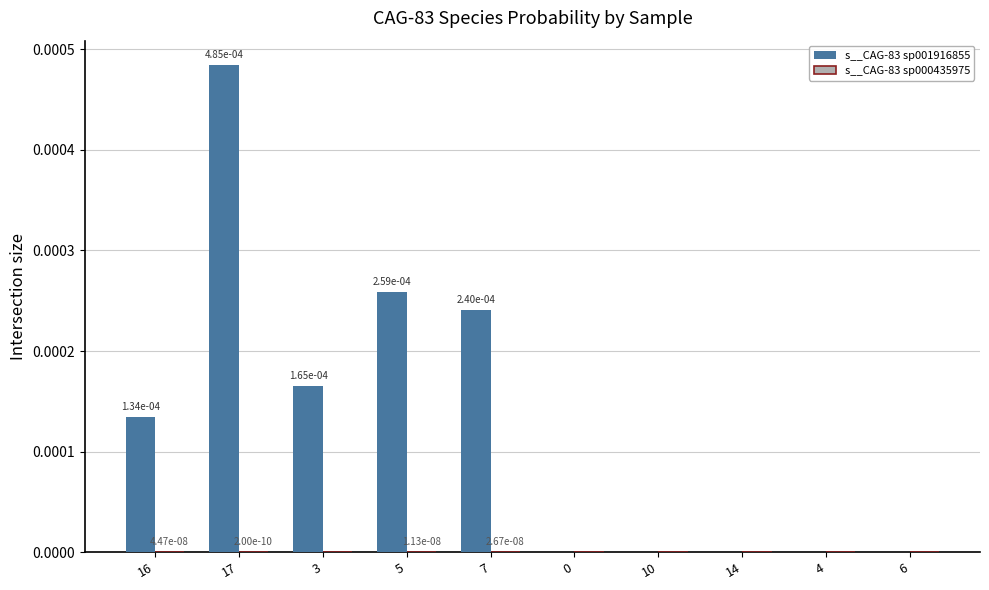

Which label corresponds to the largest value in the chart?

17